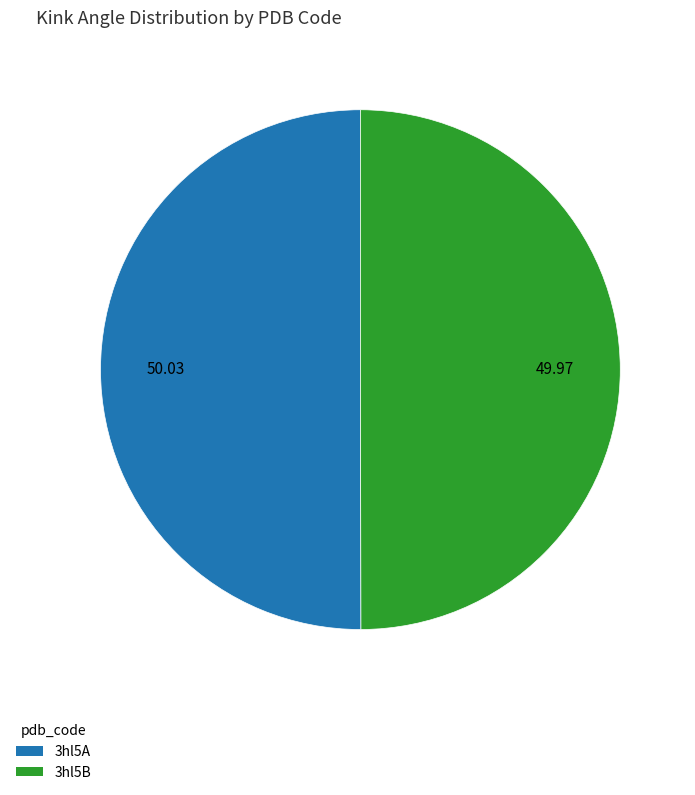

Combined, do 3hl5A and 3hl5B account for over 50%?

Yes